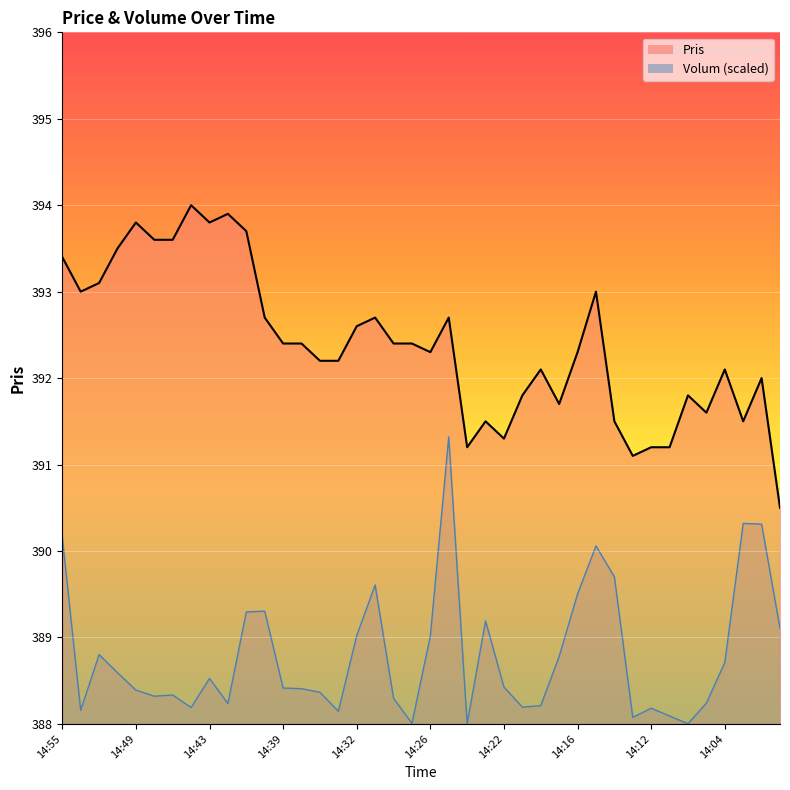

Reading left to right, extract all data points from this chart.

Pris: 14:55=393.4	14:53=393.0	14:52=393.1	14:50=393.5	14:49=393.8	14:47=393.6	14:45=393.6	14:44=394.0	14:43=393.8	14:42=393.9	14:41=393.7	14:40=392.7	14:39=392.4	14:37=392.4	14:36=392.2	14:33=392.2	14:32=392.6	14:31=392.7	14:28=392.4	14:27=392.4	14:26=392.3	14:25=392.7	14:24=391.2	14:23=391.5	14:22=391.3	14:20=391.8	14:19=392.1	14:18=391.7	14:16=392.3	14:15=393.0	14:14=391.5	14:13=391.1	14:12=391.2	14:11=391.2	14:10=391.8	14:09=391.6	14:04=392.1	14:03=391.5	14:00=392.0	13:58=390.5
Volum: 14:55=390.2	14:53=388.2	14:52=388.8	14:50=388.6	14:49=388.4	14:47=388.3	14:45=388.3	14:44=388.2	14:43=388.5	14:42=388.2	14:41=389.3	14:40=389.3	14:39=388.4	14:37=388.4	14:36=388.4	14:33=388.1	14:32=389.0	14:31=389.6	14:28=388.3	14:27=388.0	14:26=389.0	14:25=391.3	14:24=388.0	14:23=389.2	14:22=388.4	14:20=388.2	14:19=388.2	14:18=388.8	14:16=389.5	14:15=390.1	14:14=389.7	14:13=388.1	14:12=388.2	14:11=388.1	14:10=388.0	14:09=388.2	14:04=388.7	14:03=390.3	14:00=390.3	13:58=389.1